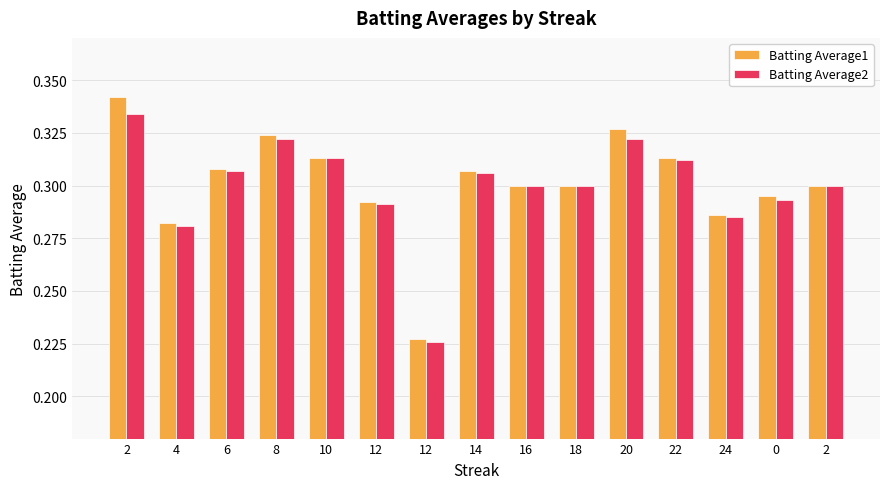

Which series changed the most between 2 and 14?

Batting Average1